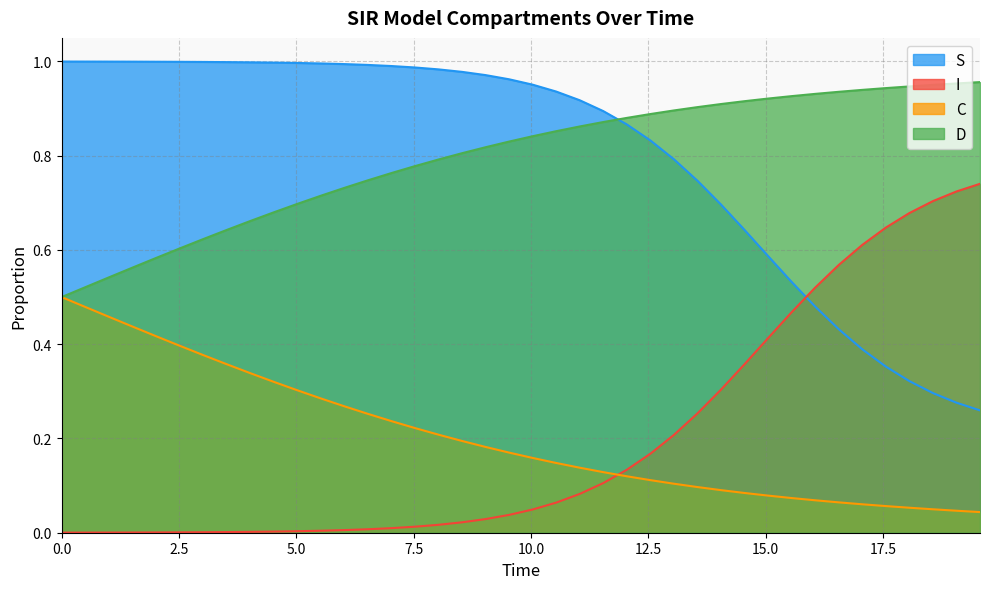

List the series in order of their peak value, highest first.

S, D, I, C